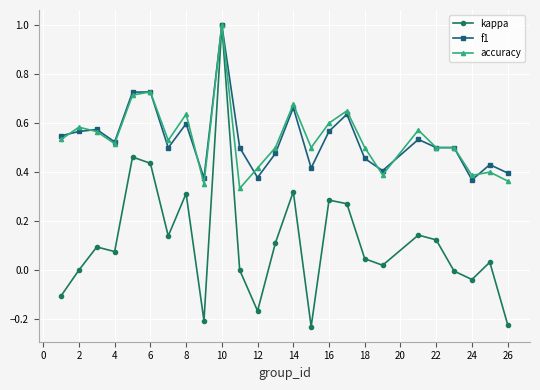

True or false: accuracy has more than 1 points higher than both neighbors.

True